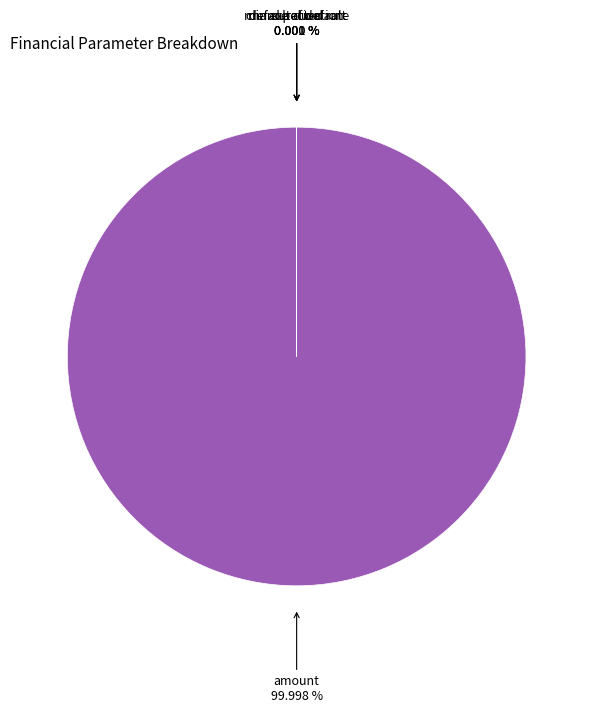

How many slices are in this pie chart?

5